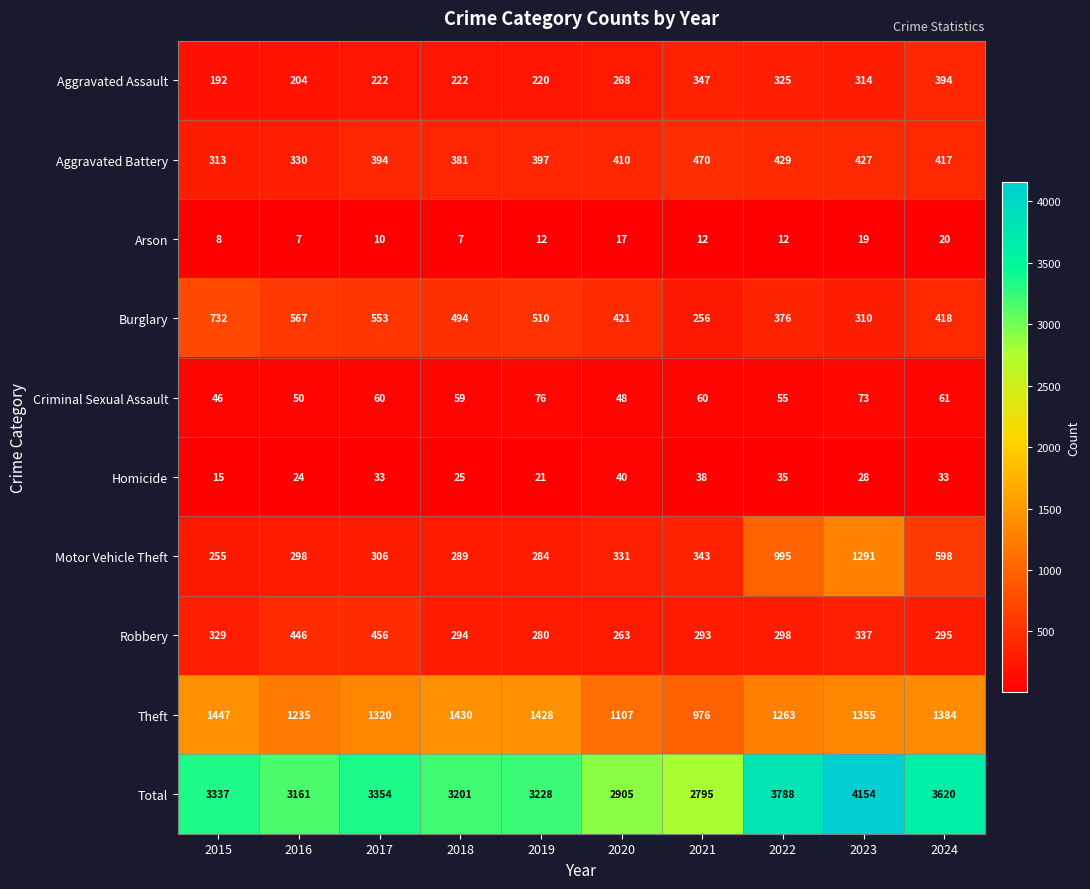

At which label does Robbery reach its minimum?

2020